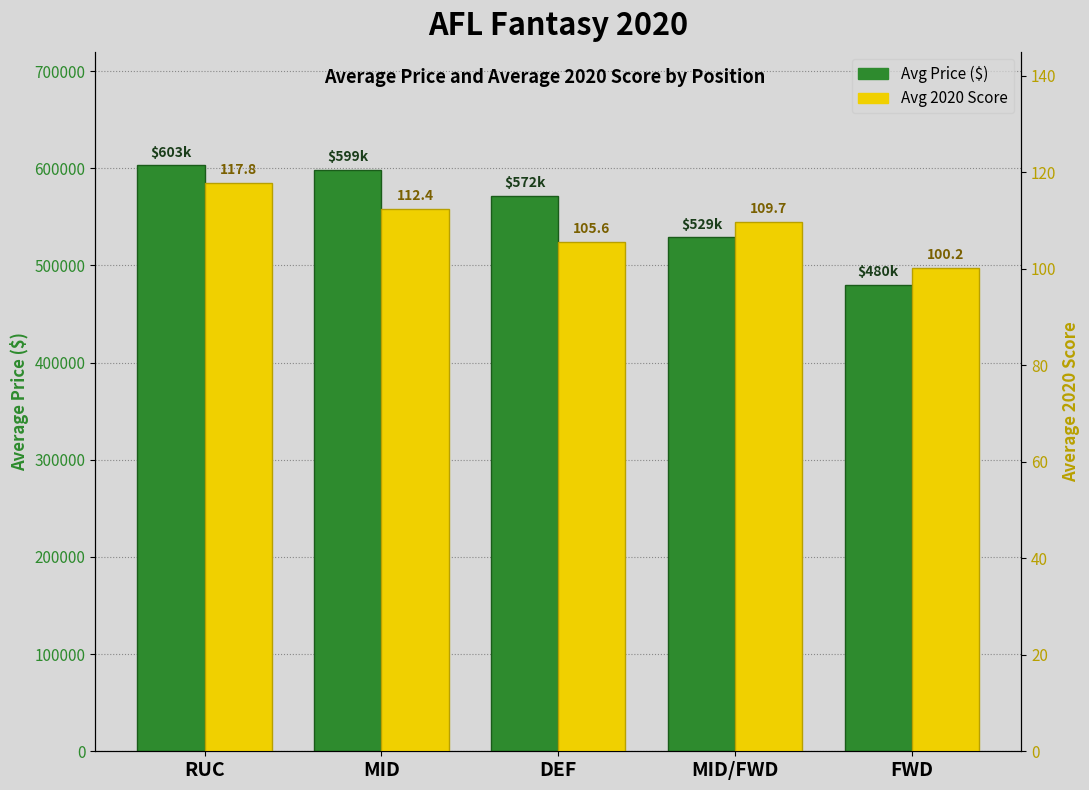

What is the label of the 4th bar from the right?

MID